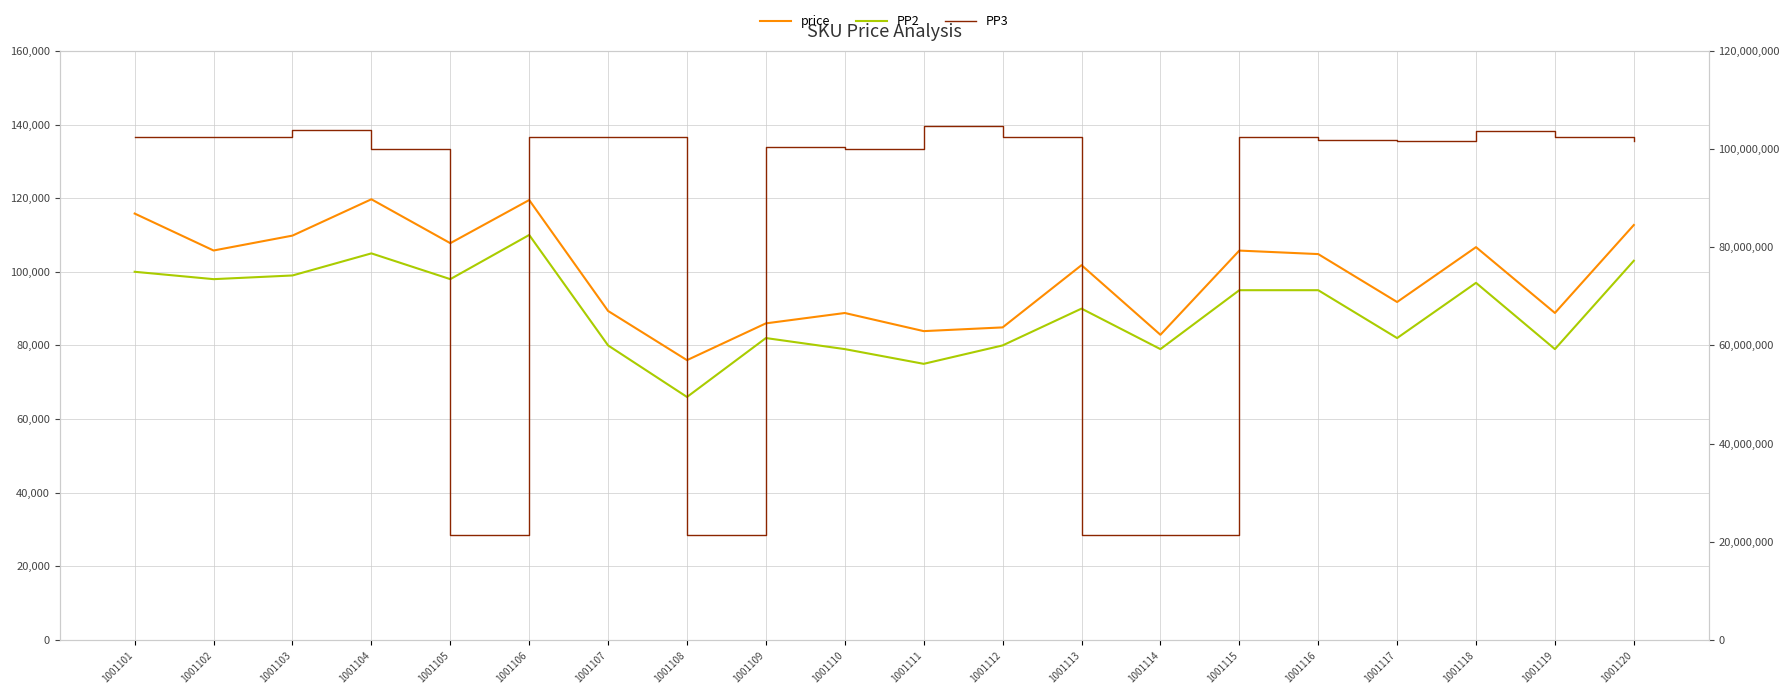

Is the value of PP2 at 1001115 greater than the value of price at 1001114?

Yes